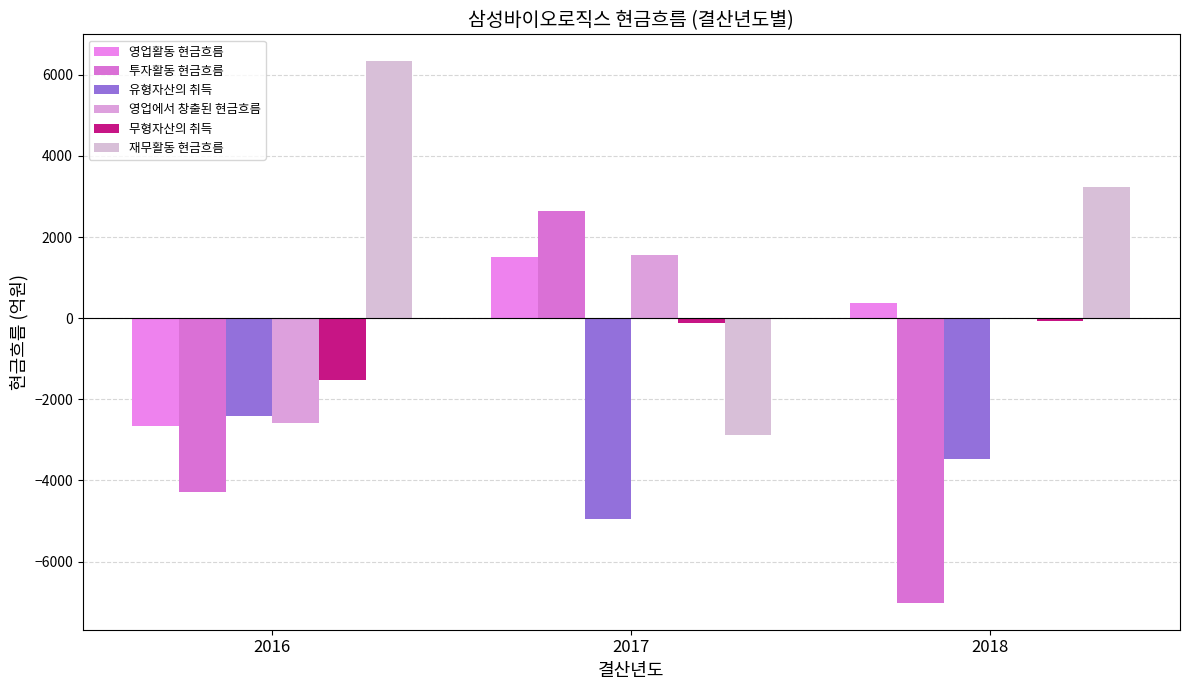

The value of 유형자산의 취득 at 2017 is -8405.5. True or false?

False